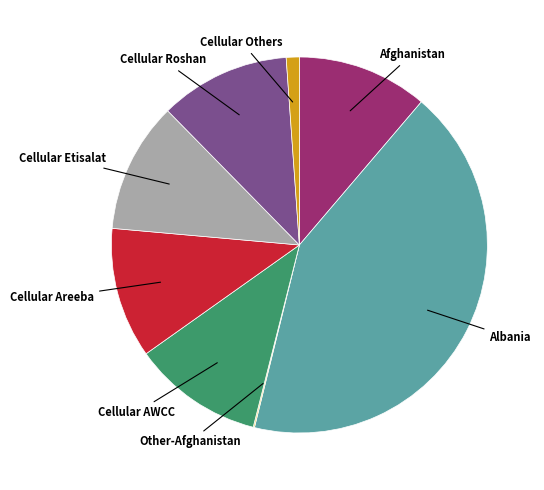

Does any single category account for the majority?

No